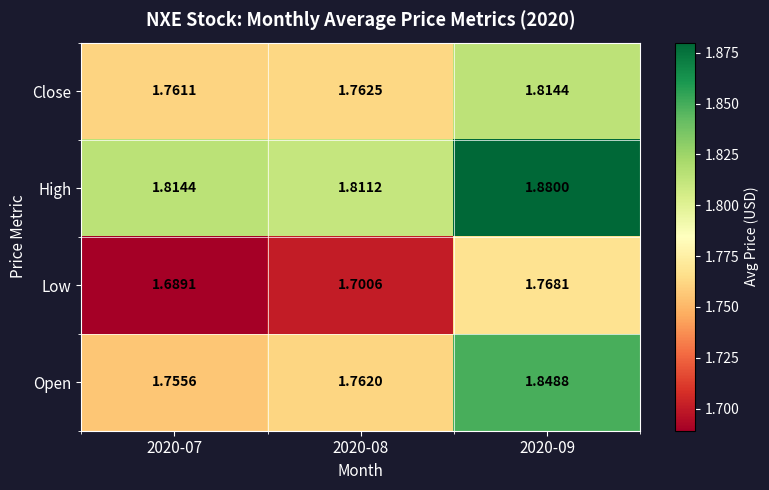

Rank the series by their maximum value, from lowest to highest.

Low, Close, Open, High